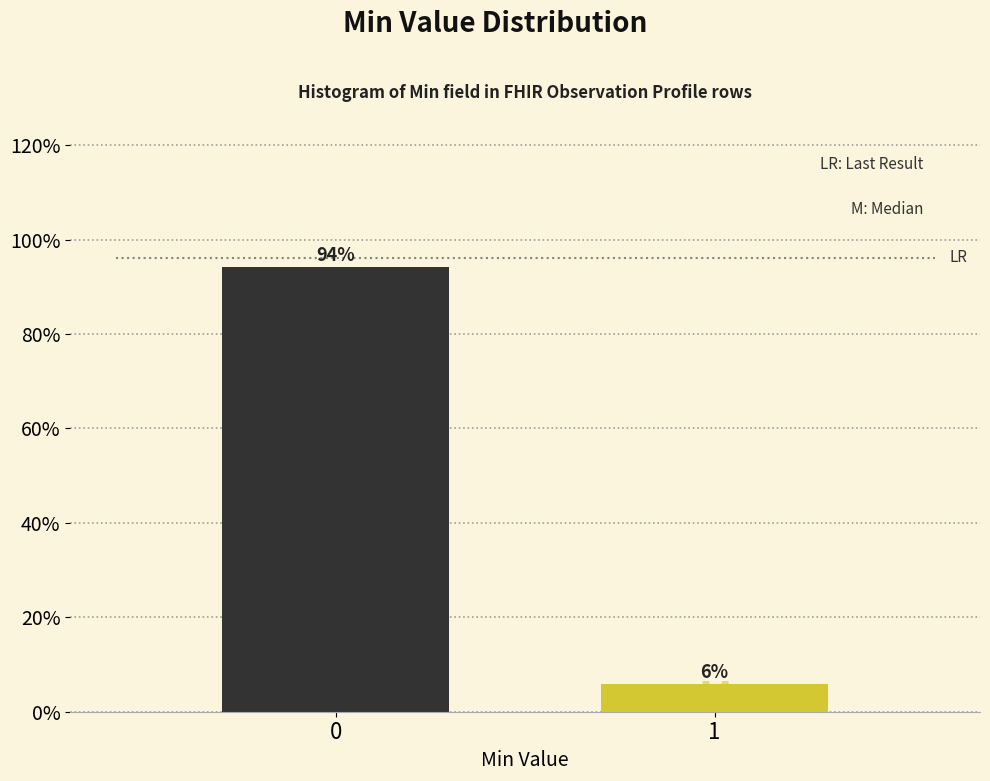

What is the maximum value shown in the chart?

94.1